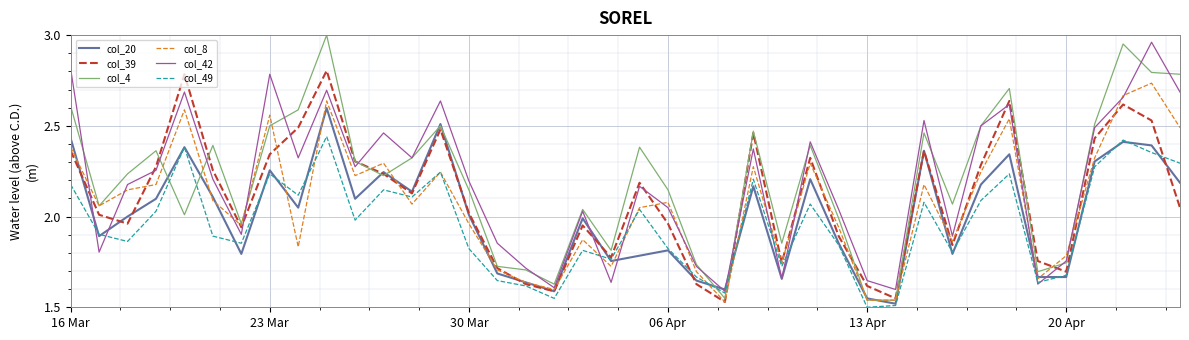

What are all the series names shown in the legend?

col_20, col_39, col_4, col_8, col_42, col_49